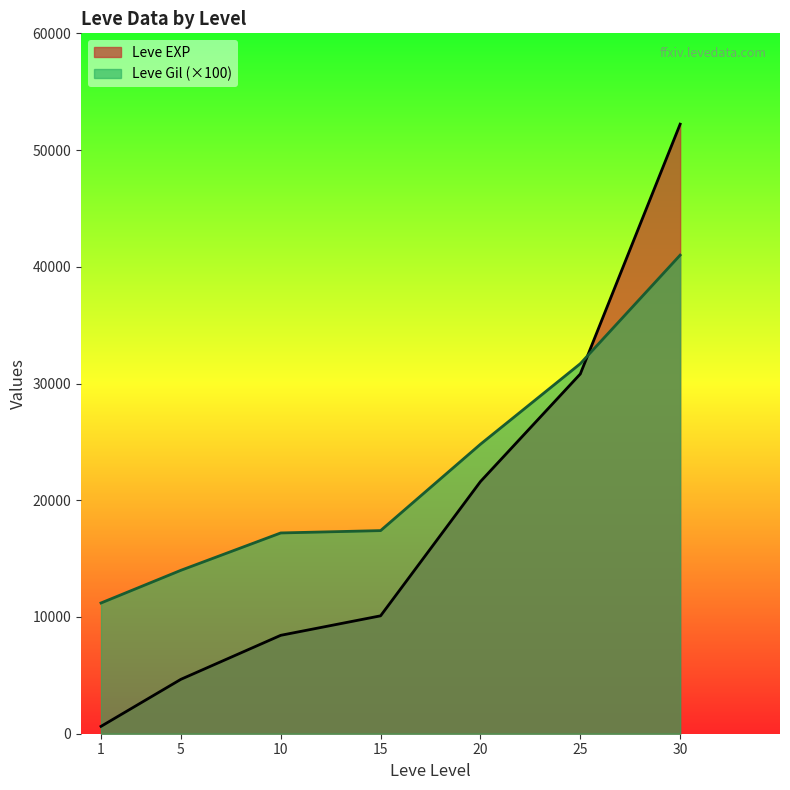

At how many categories does at least one series exceed 45138?

1